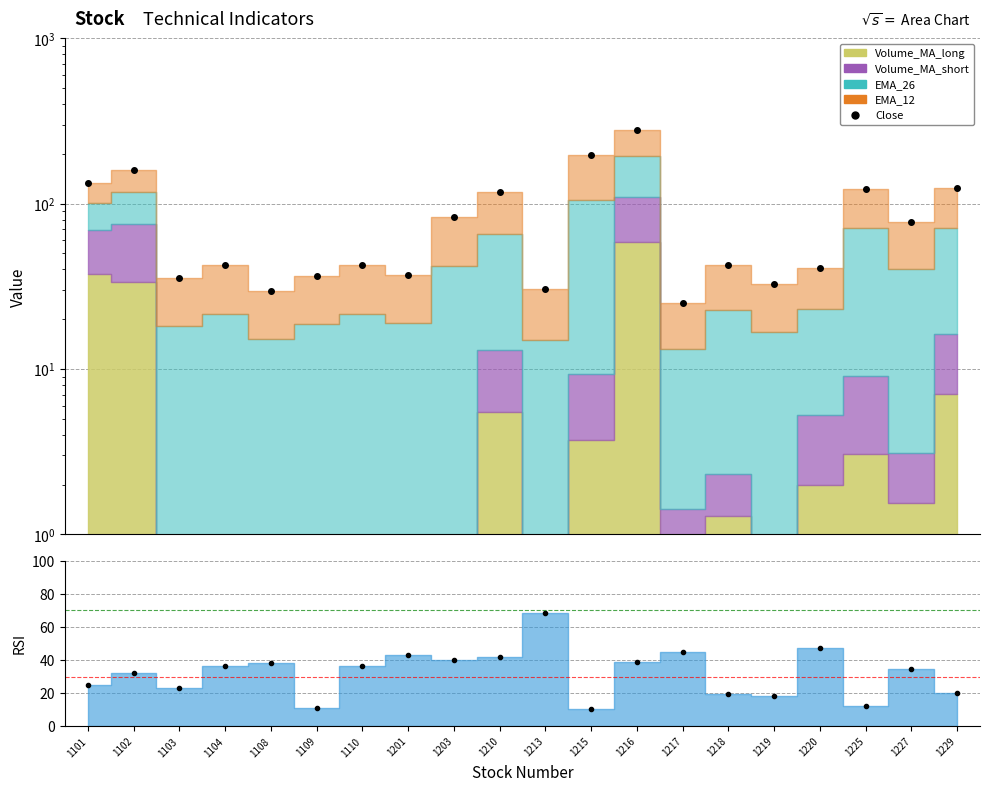

What is the approximate value of Close at 1215?

198.2